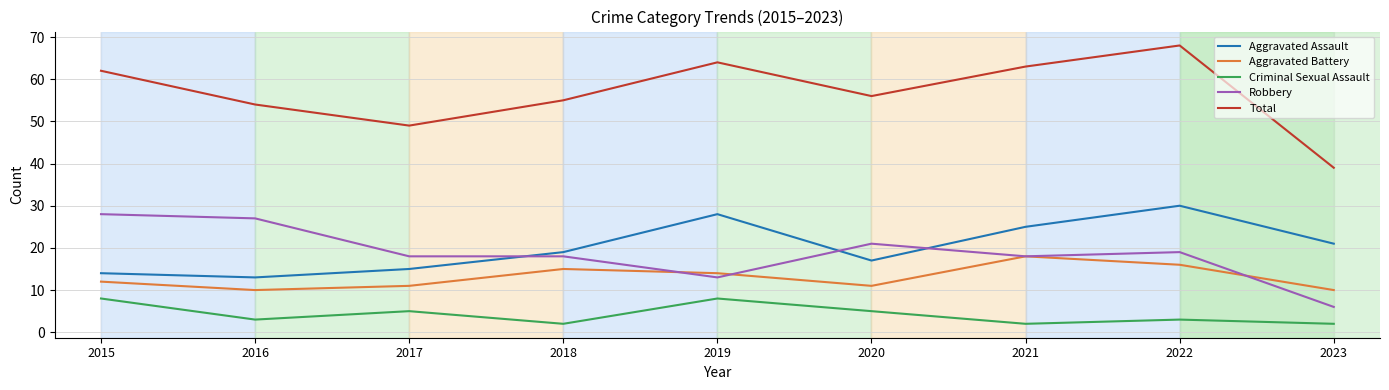

True or false: Total has a value of 56 at 2020.

True